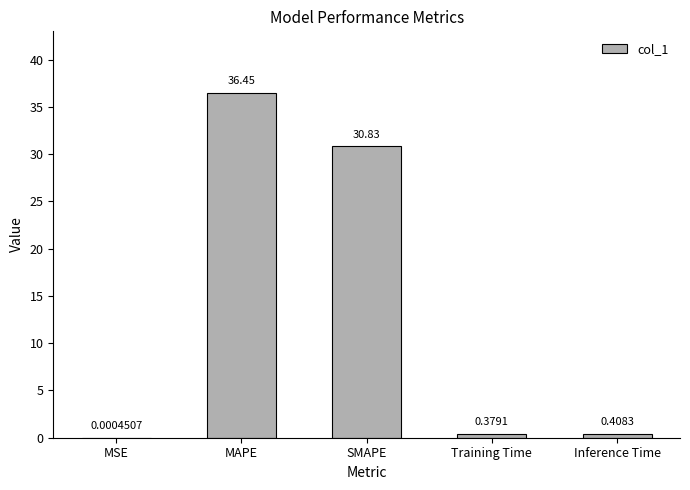

What is the greatest value displayed?

36.4